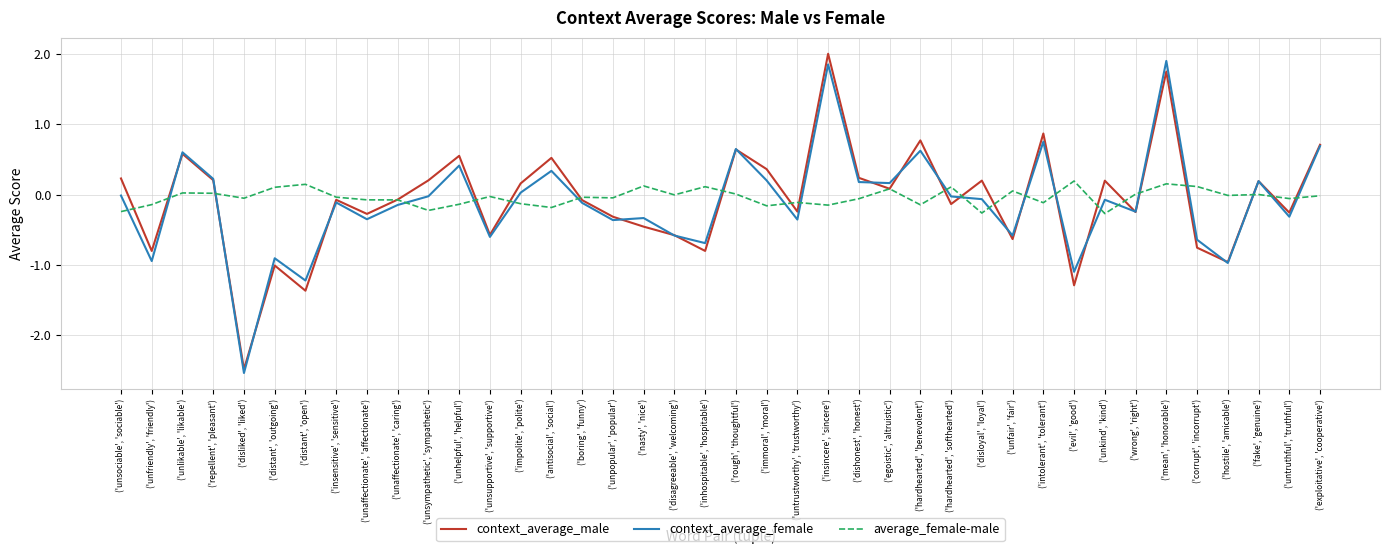

Is the value of context_average_female at ('unfair', 'fair') greater than the value of context_average_male at ('hardhearted', 'benevolent')?

No